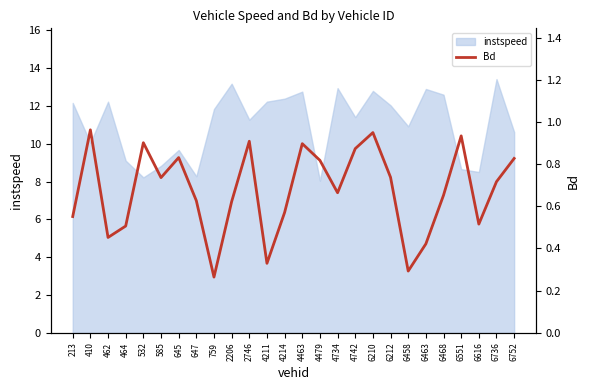

Which label corresponds to the largest value in the chart?

410